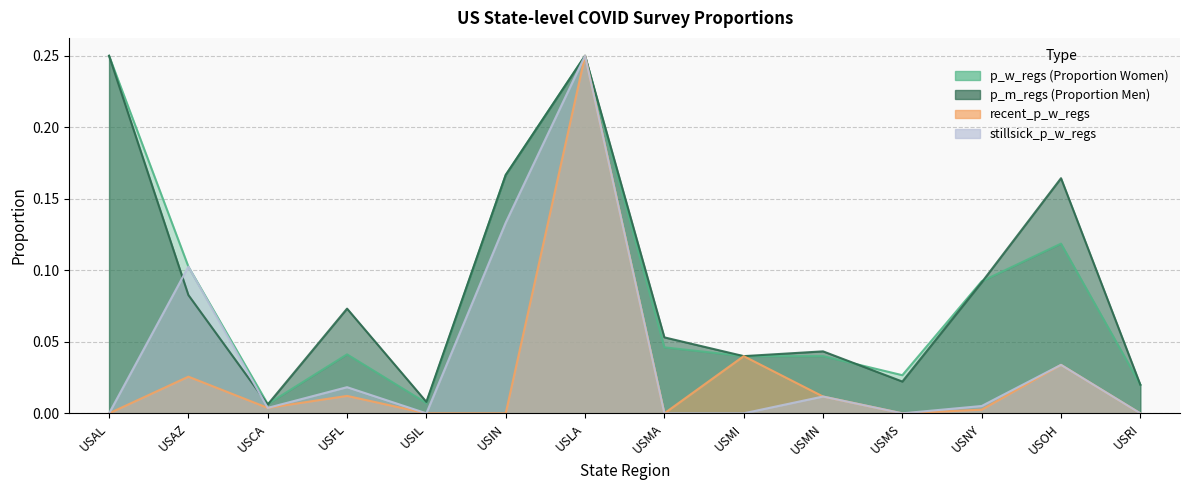

Does the chart display data point markers on the line(s)?

No